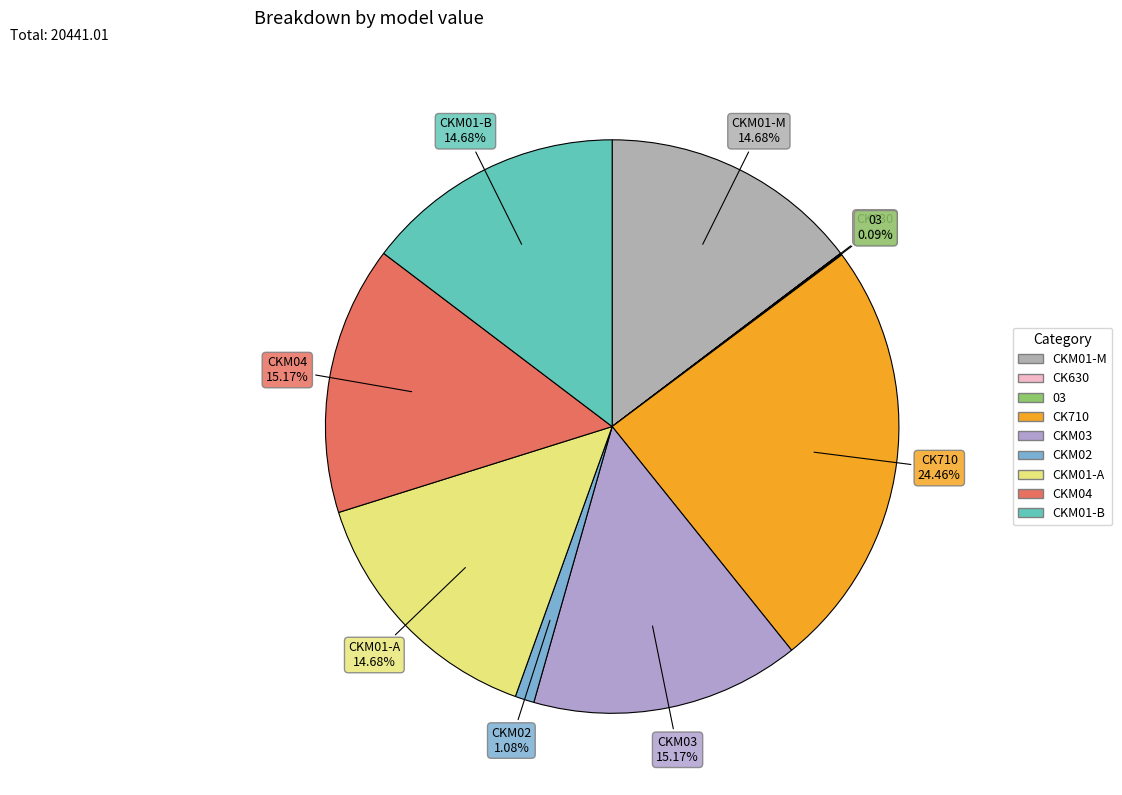

Which has a higher value, CKM01-B or CK710?

CK710